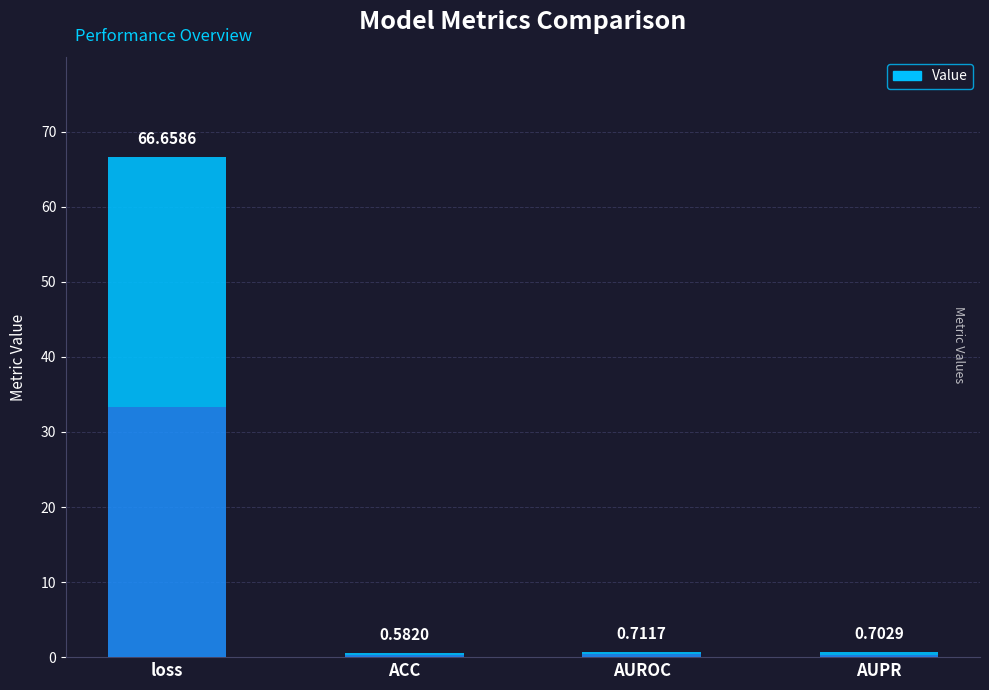

Is it true that the value at AUROC is 0.7?

True